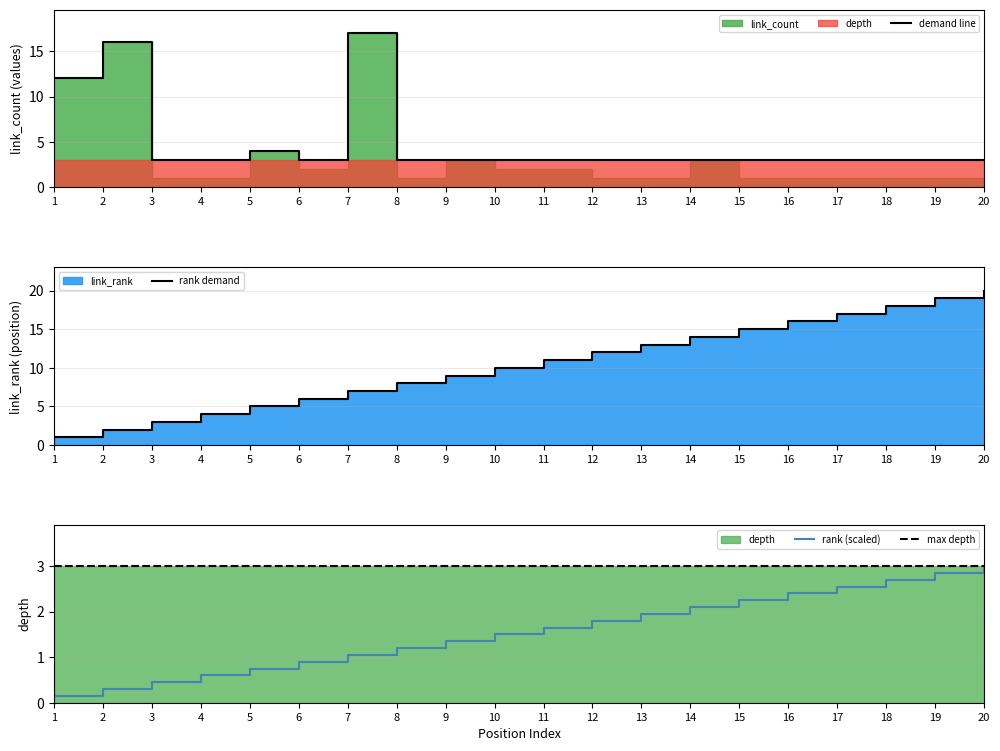

At which label does demand line reach its peak?

7